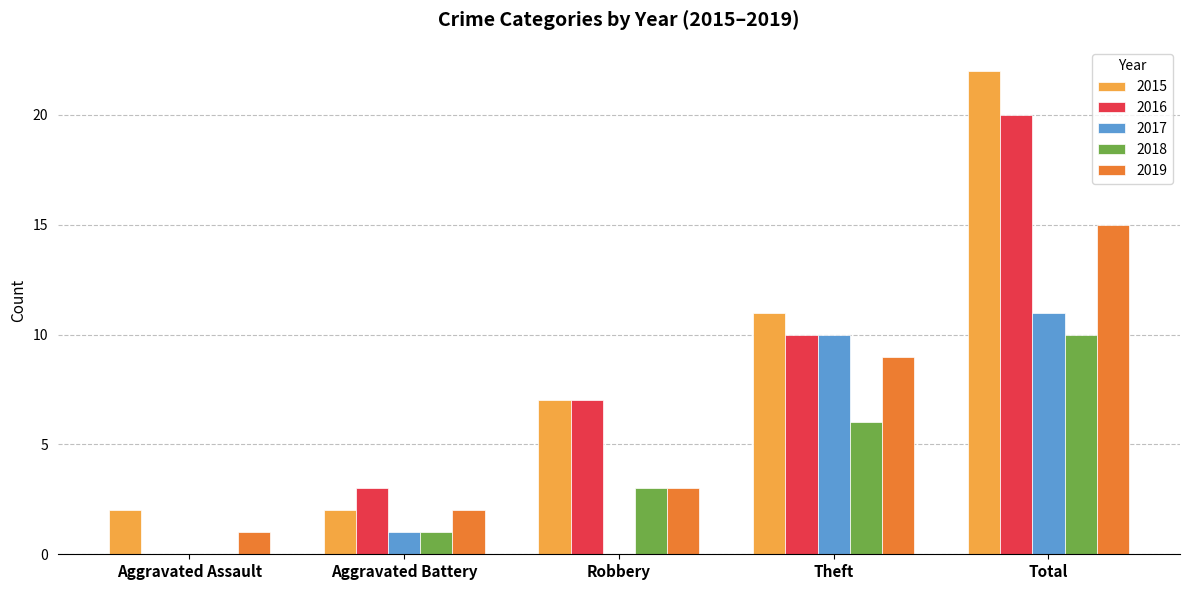

What is the highest value of the 2016 series?

20